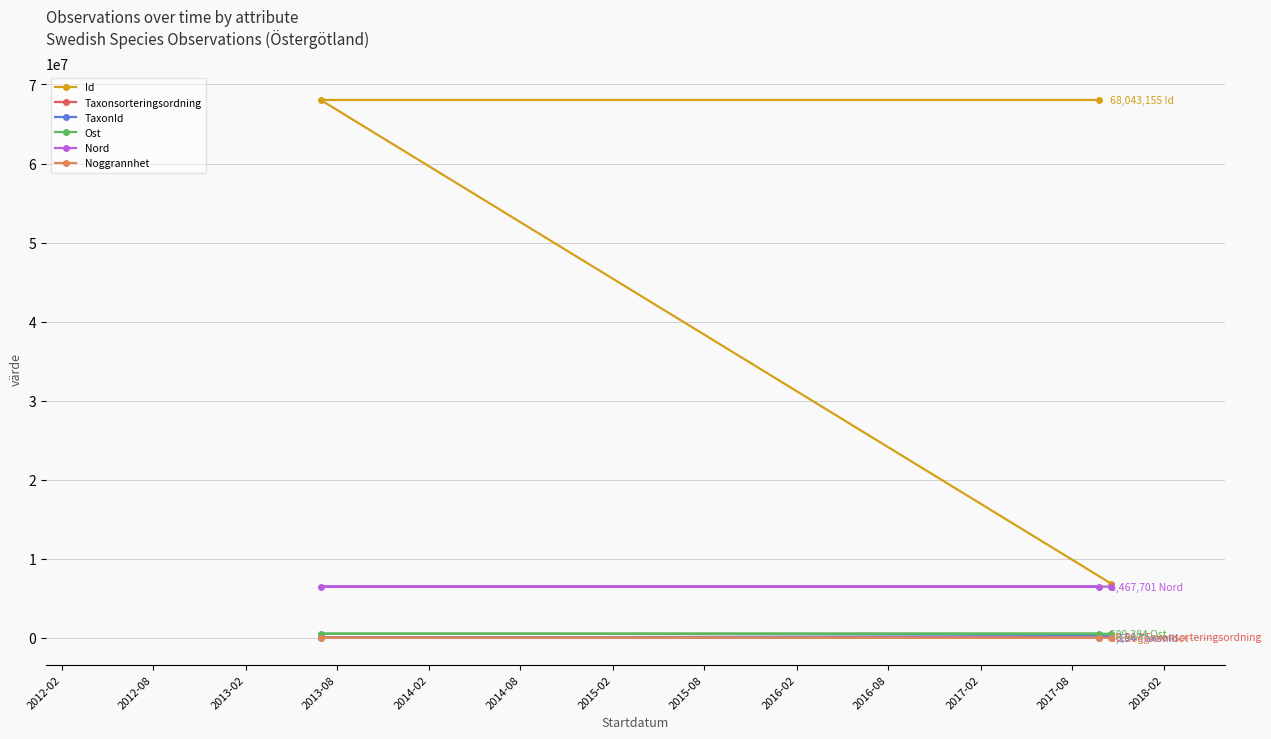

What is the value of the Nord point at the 3rd from the left?

6467661.4